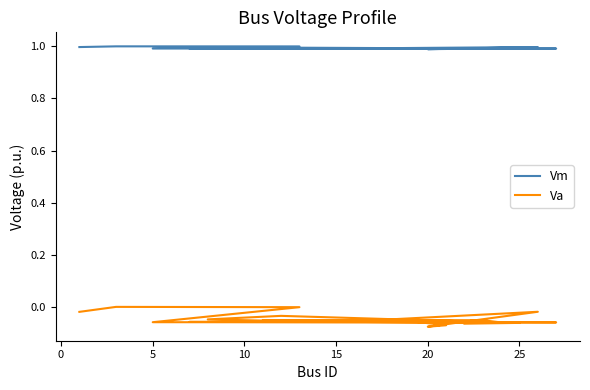

What are all the series names shown in the legend?

Vm, Va